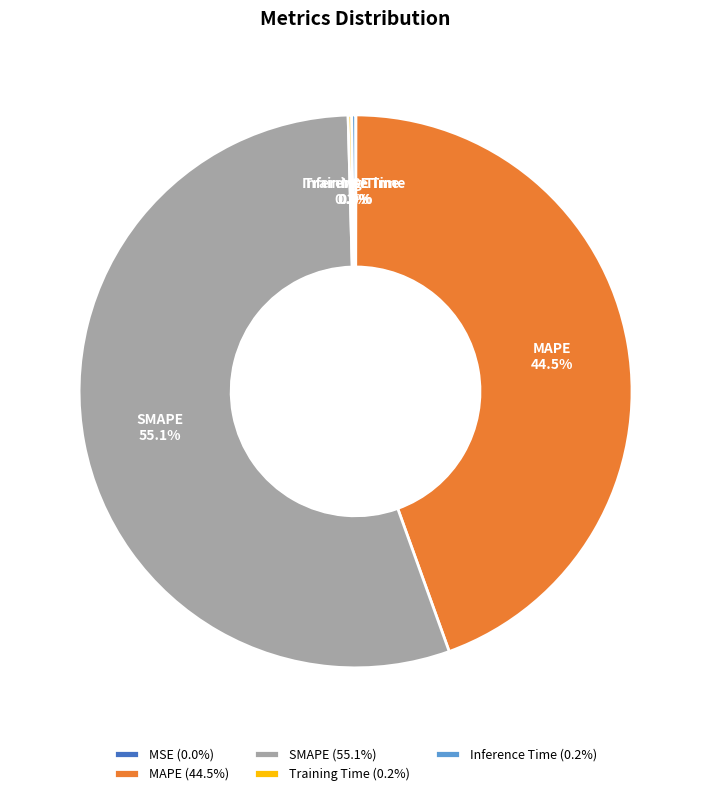

Is it true that SMAPE is 47% of the pie?

False